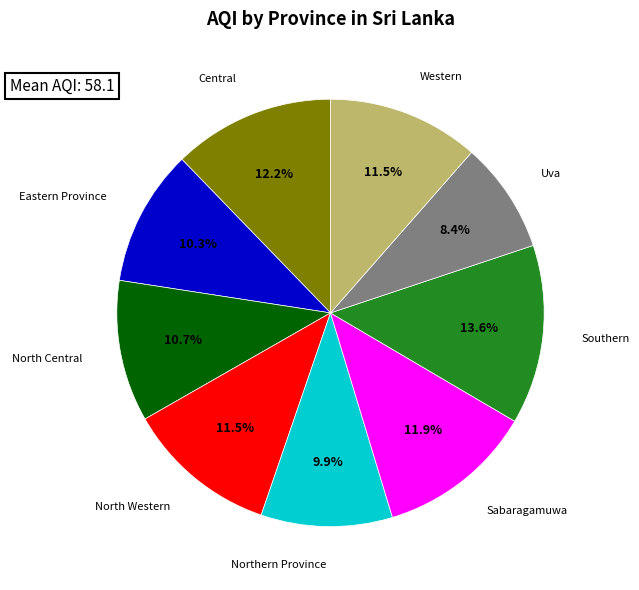

Is there a majority slice in this chart?

No